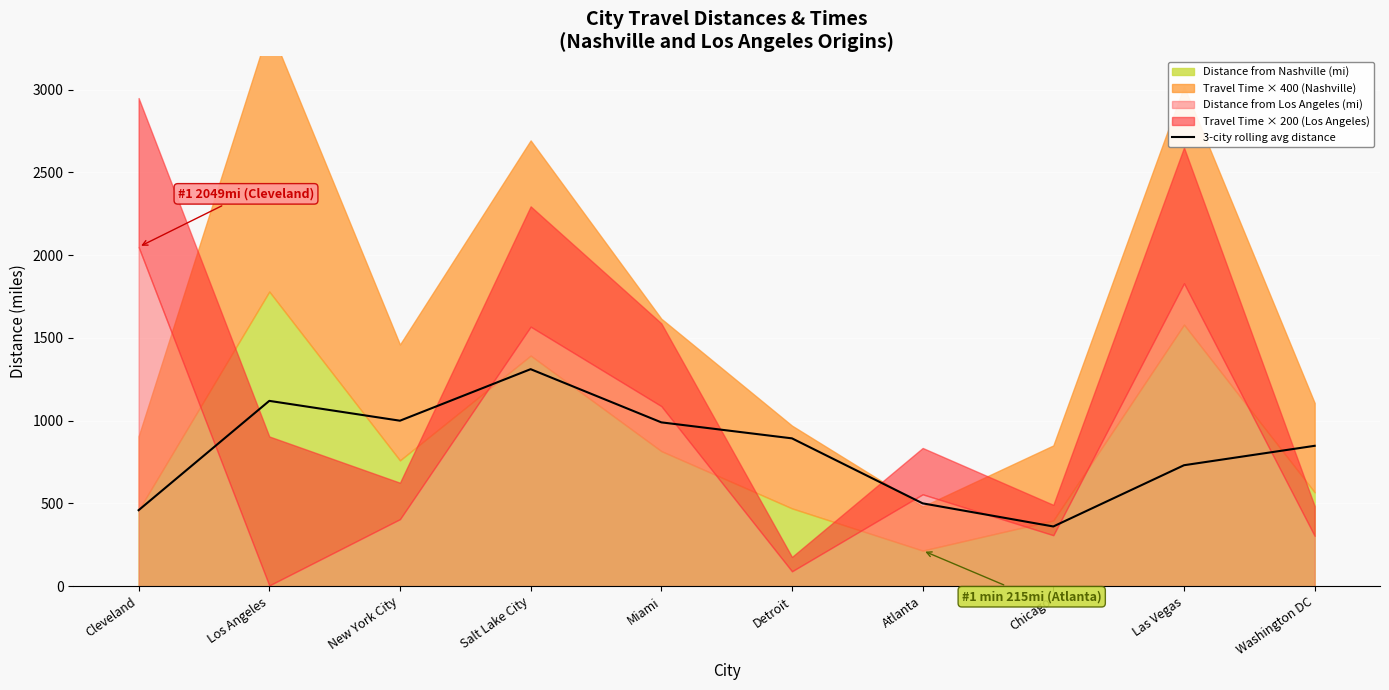

List the labels in order of value, smallest first.

Chicago, Cleveland, Atlanta, Las Vegas, Washington DC, Detroit, Miami, New York City, Los Angeles, Salt Lake City